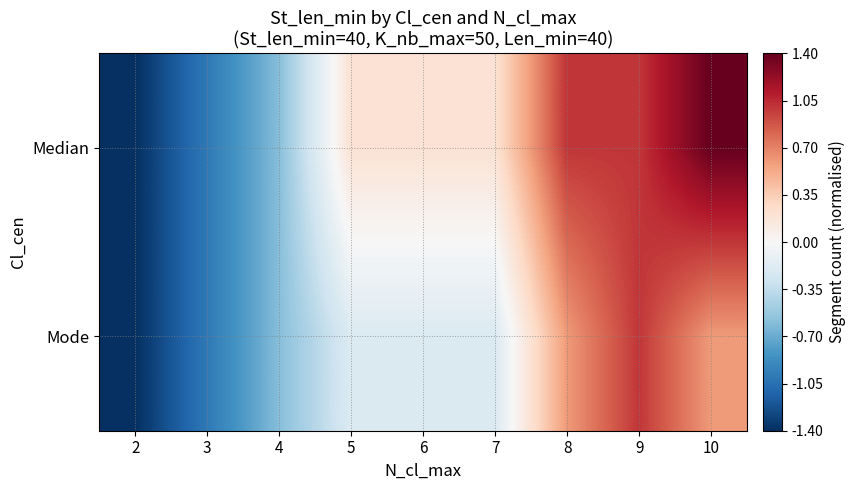

Between 10 and 8, which is larger?

10